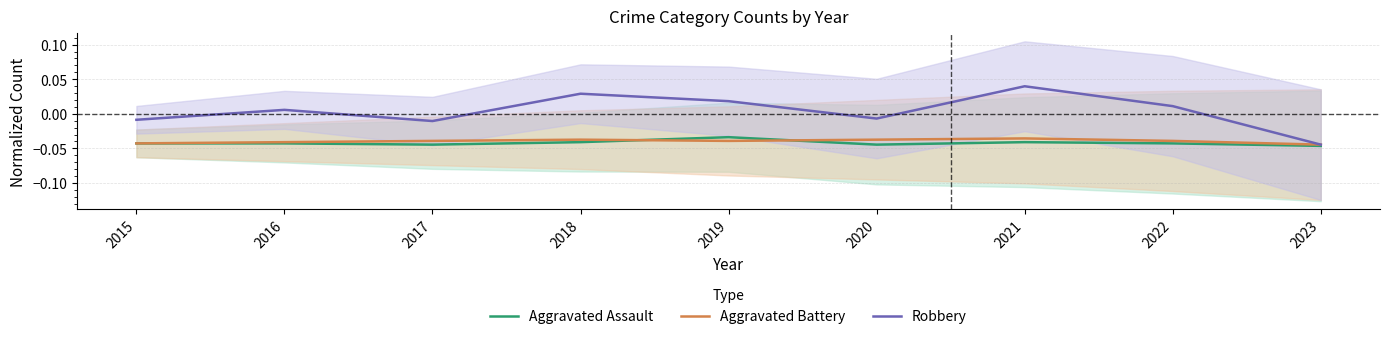

What are all the series names shown in the legend?

Aggravated Assault, Aggravated Battery, Robbery